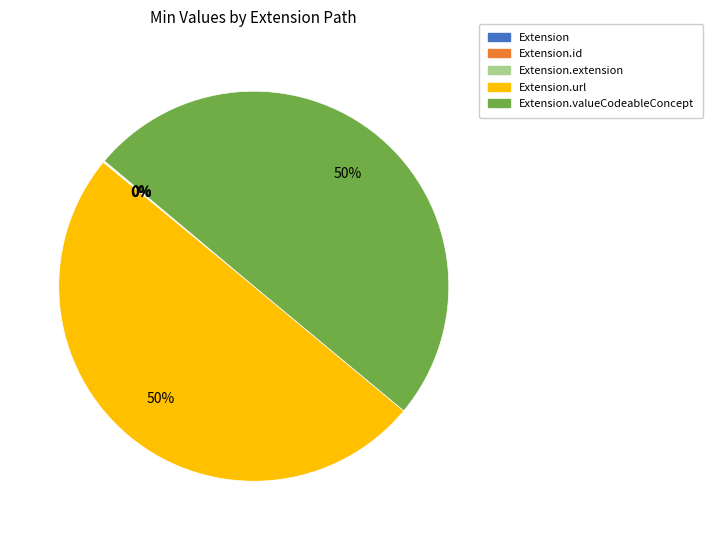

To the nearest percent, what is the average slice percentage?

20%